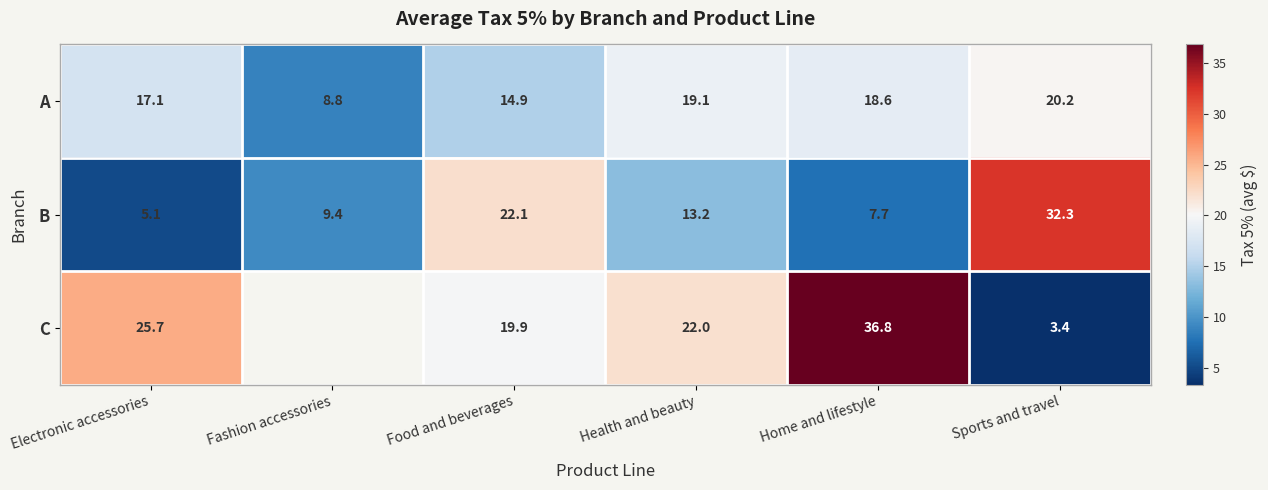

How many series are shown in this chart?

3